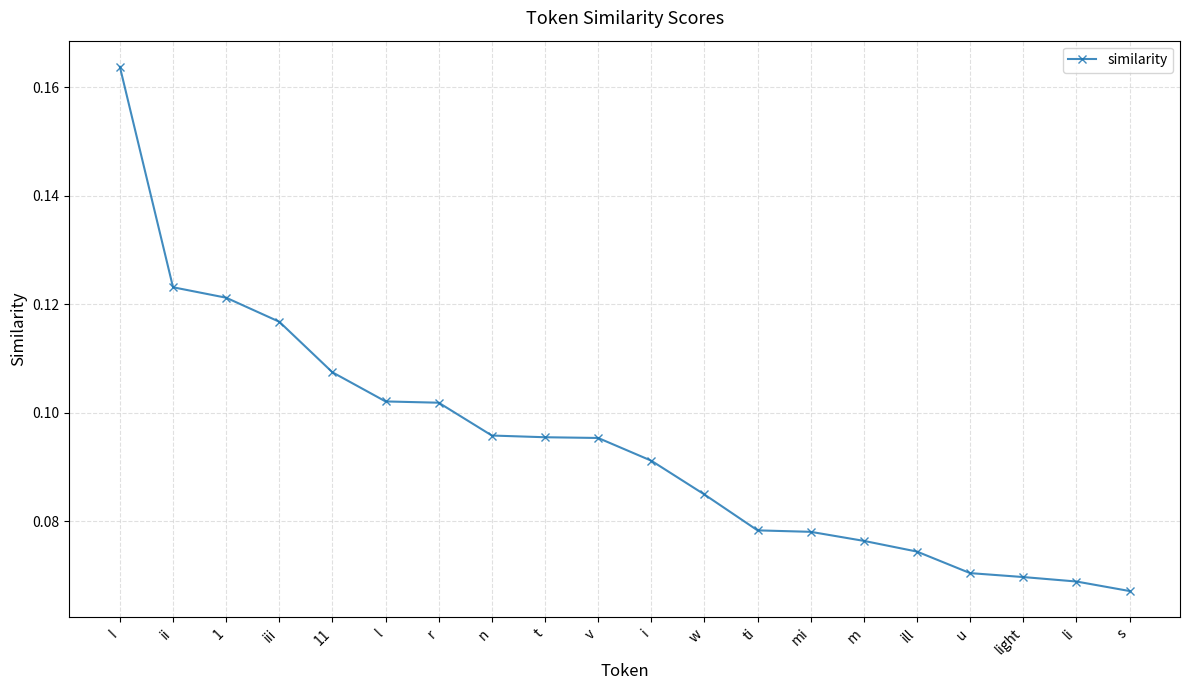

The value at iii is 0.2. True or false?

False